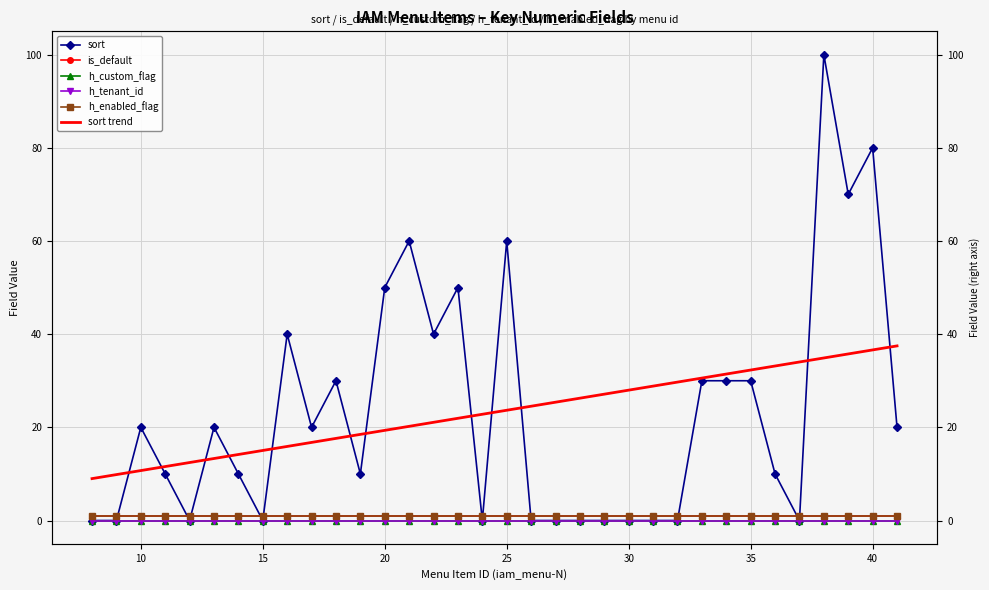

True or false: h_custom_flag and sort trend cross at least once.

False